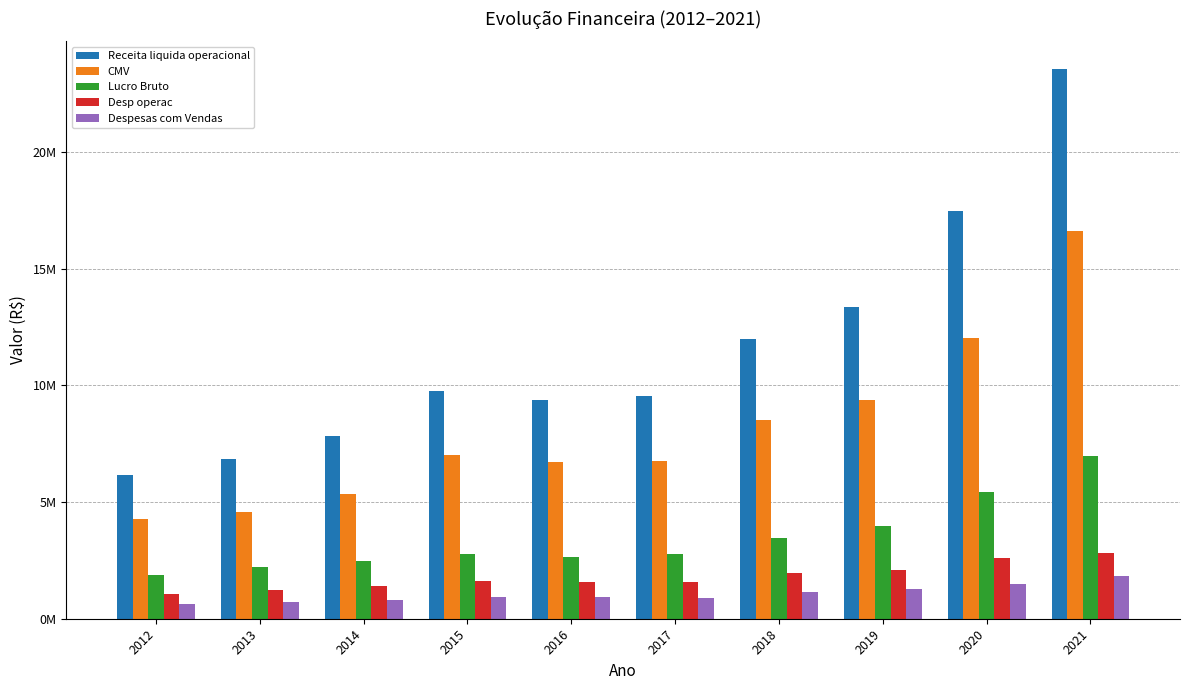

At 2013, list the series in order from smallest to largest.

Despesas com Vendas, Desp operac, Lucro Bruto, CMV, Receita liquida operacional